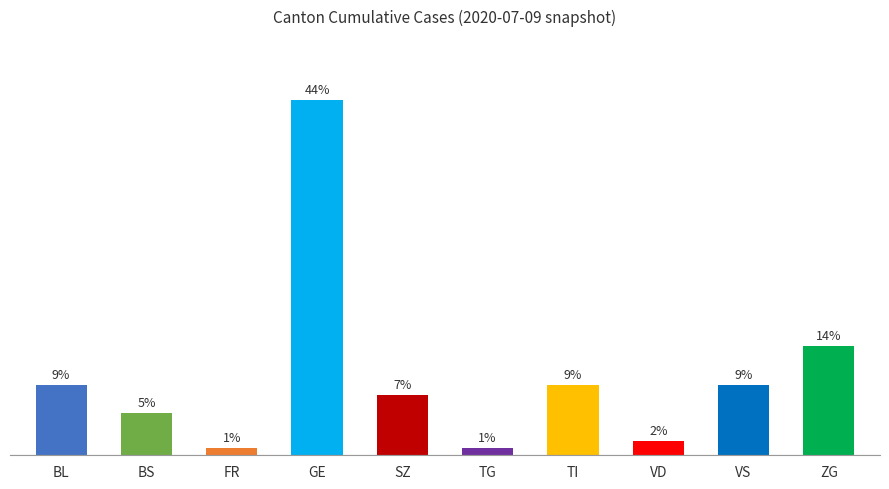

Are the bars horizontal?

No